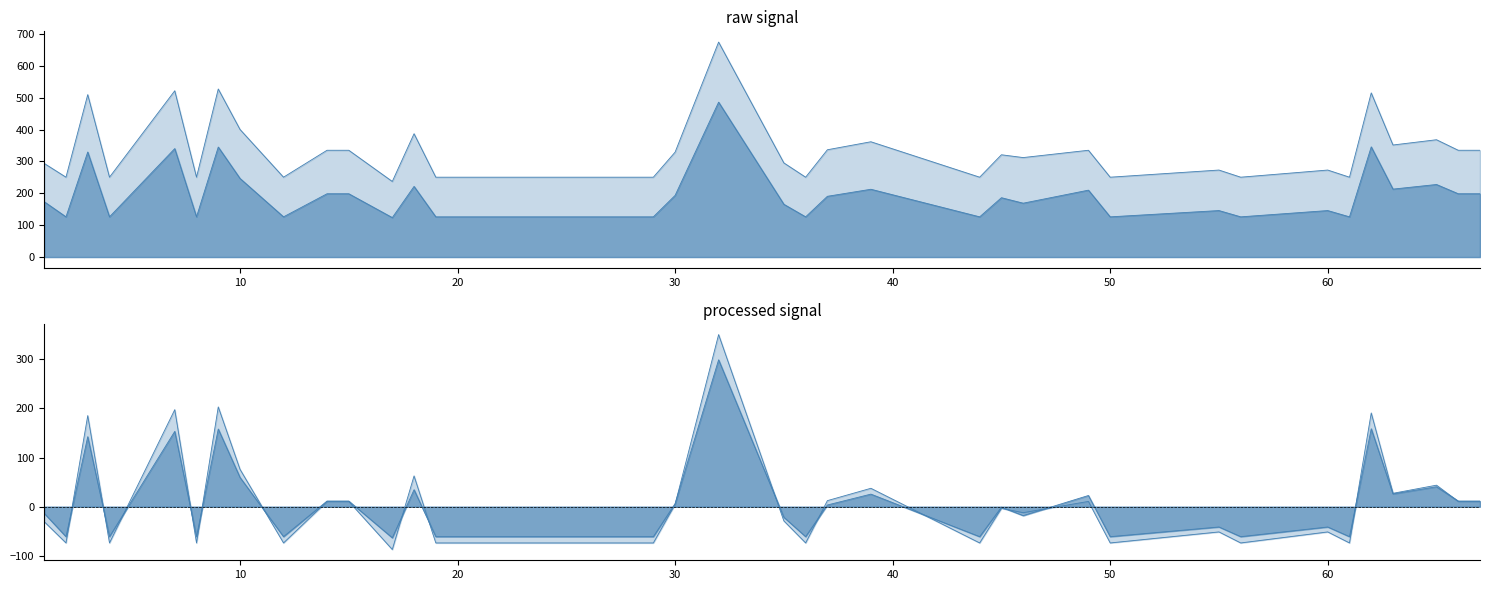

What is the value of the TotalB2CAmount point at the 4th from the left?

250.6